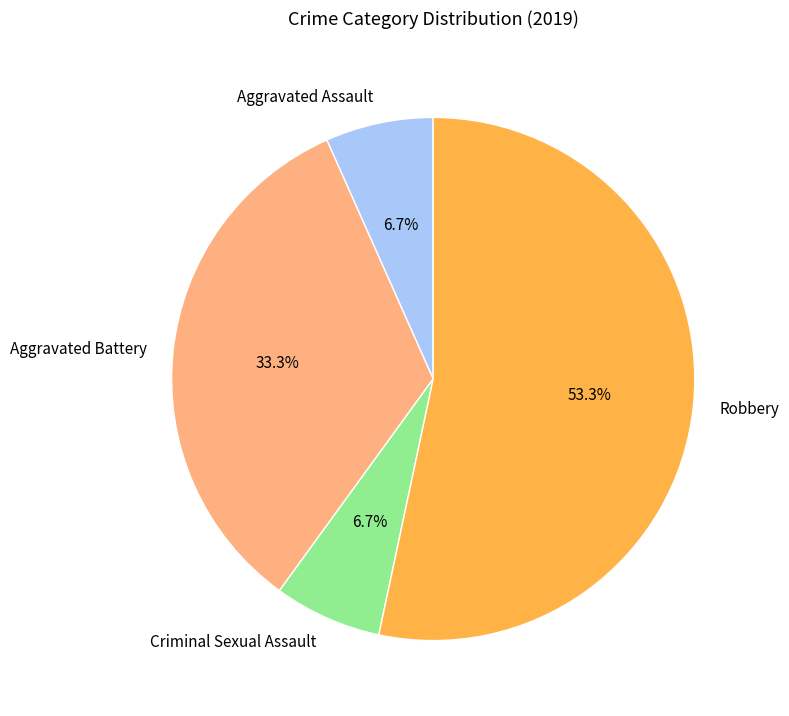

How much of the chart is everything except Robbery?

46.7%